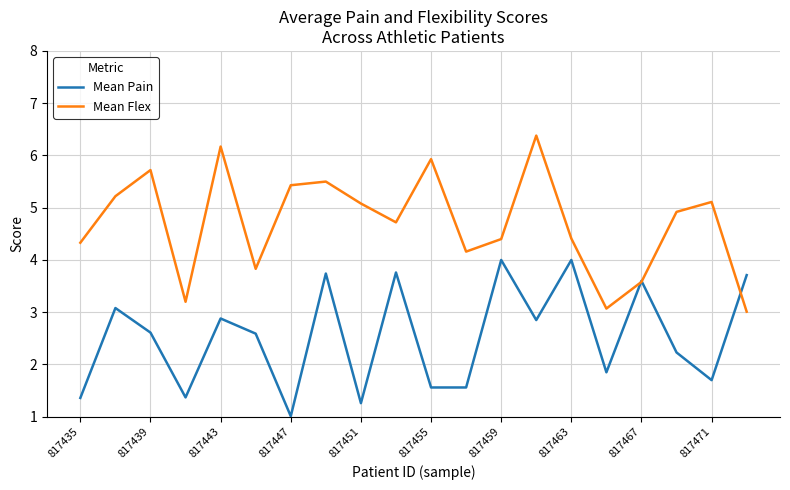

Which series has the largest range (max minus min)?

Mean Flex